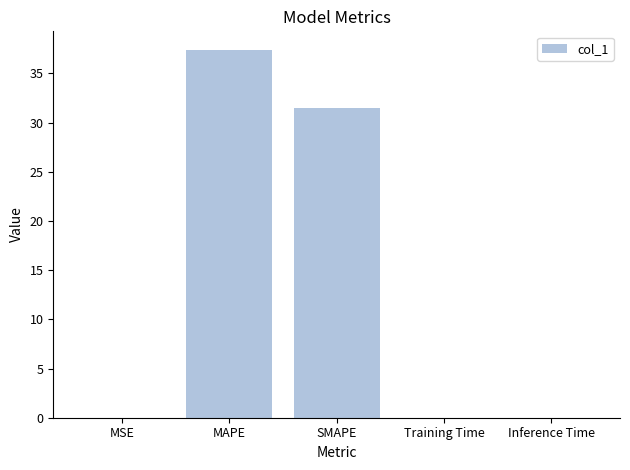

Between MSE and MAPE, which is larger?

MAPE